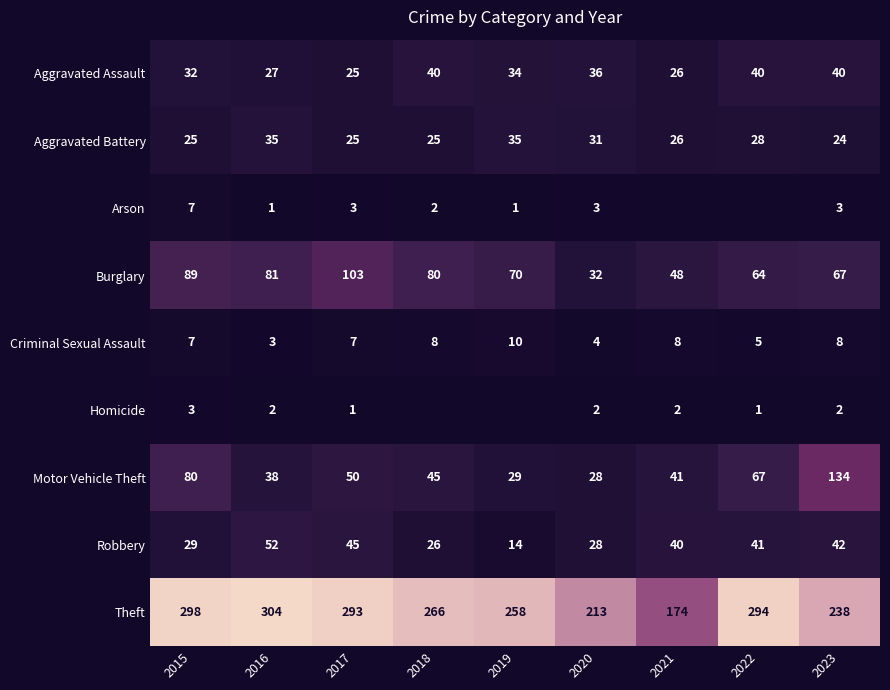

Which category has the highest value in the Criminal Sexual Assault series?

2019